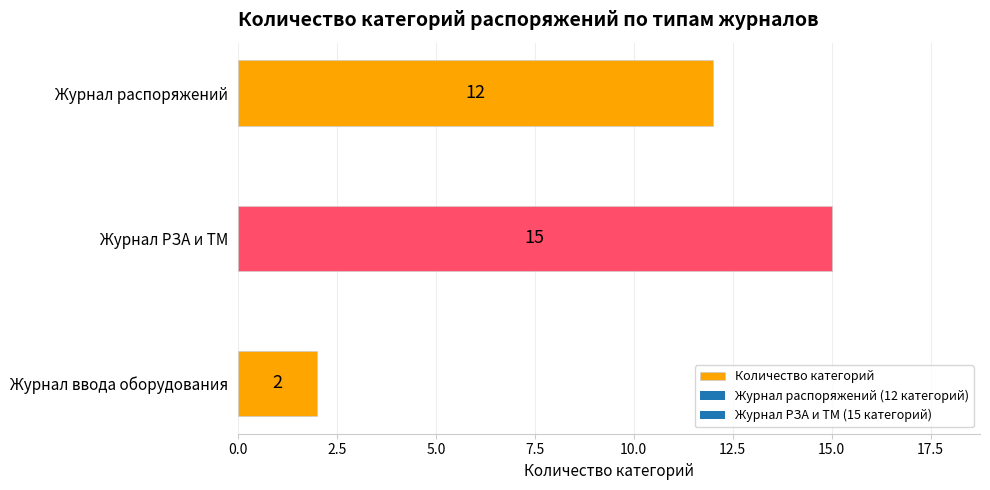

Read the value at Журнал РЗА и ТМ, to the nearest 10.

20